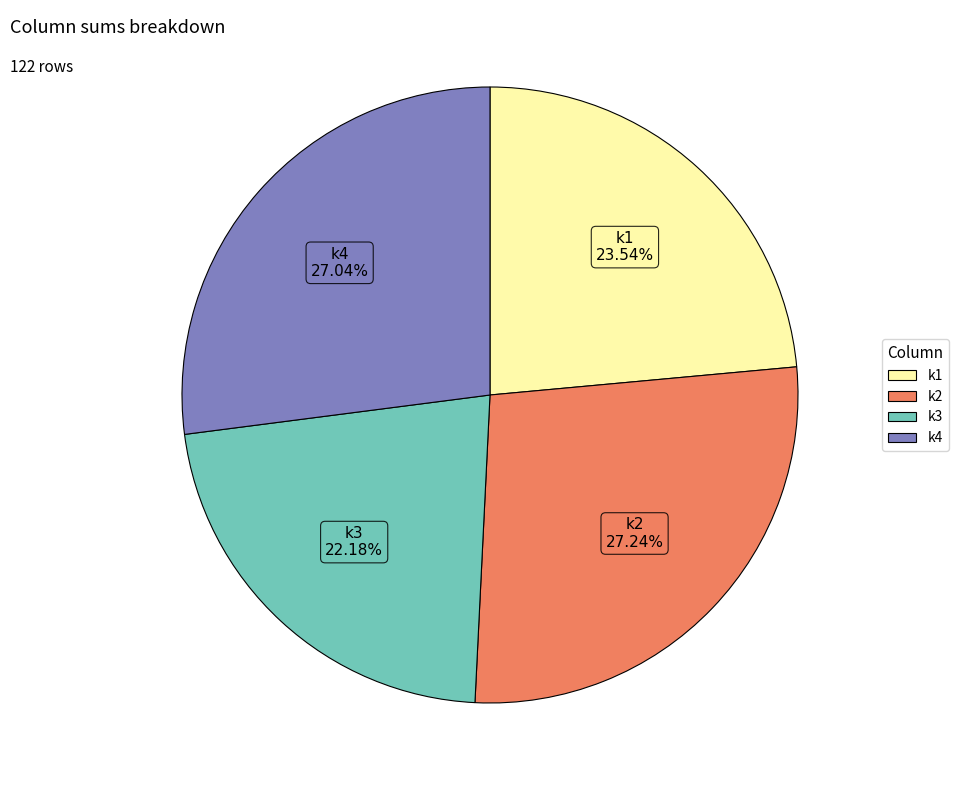

Count the number of slices in the pie.

4